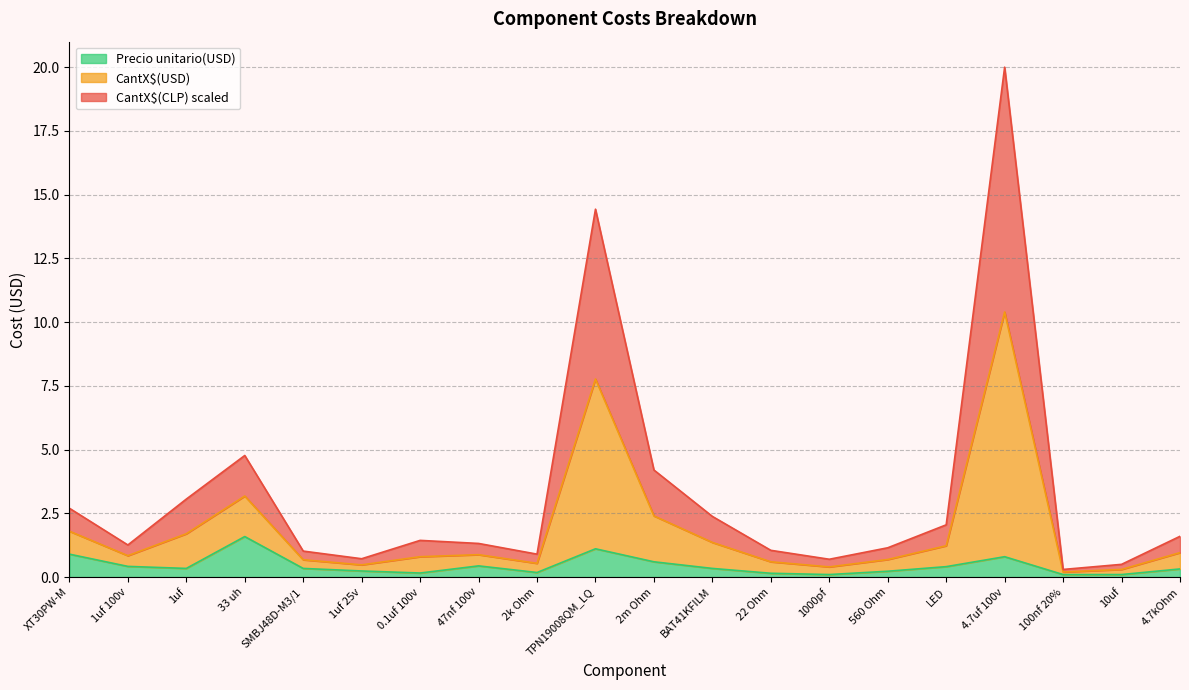

What is the sum of the Precio unitario(USD) values at 1uf 100v and 4.7uf 100v?

1.2